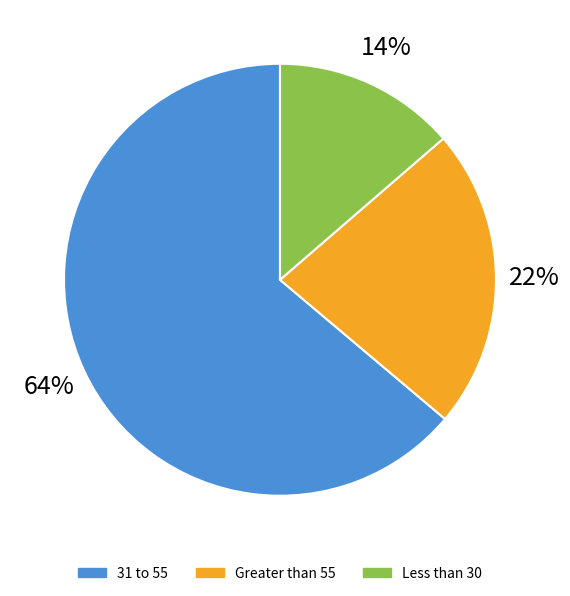

How many slices are in this pie chart?

3